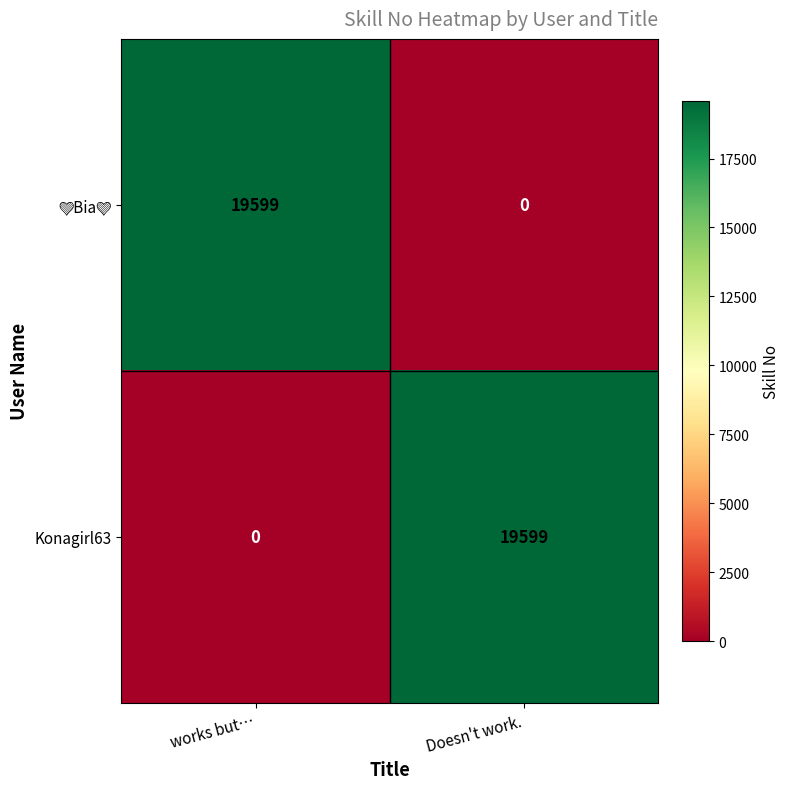

What is the total value across all series at works but…?

19599